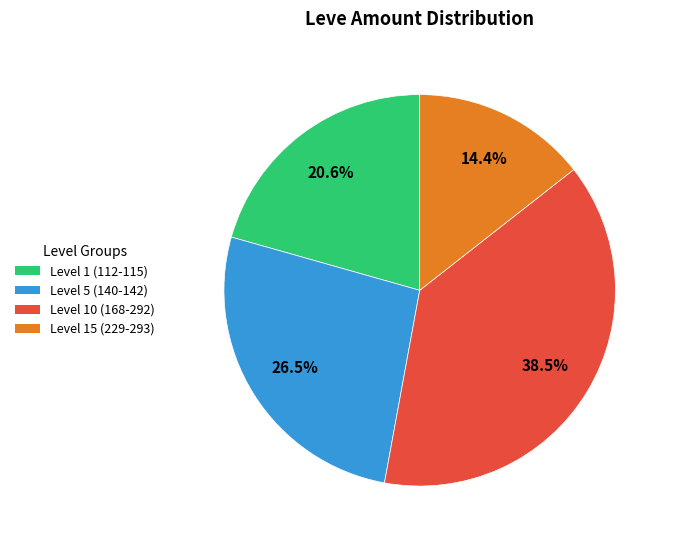

What percentage do Level 15 (229-293) and Level 1 (112-115) together represent?

35.0%